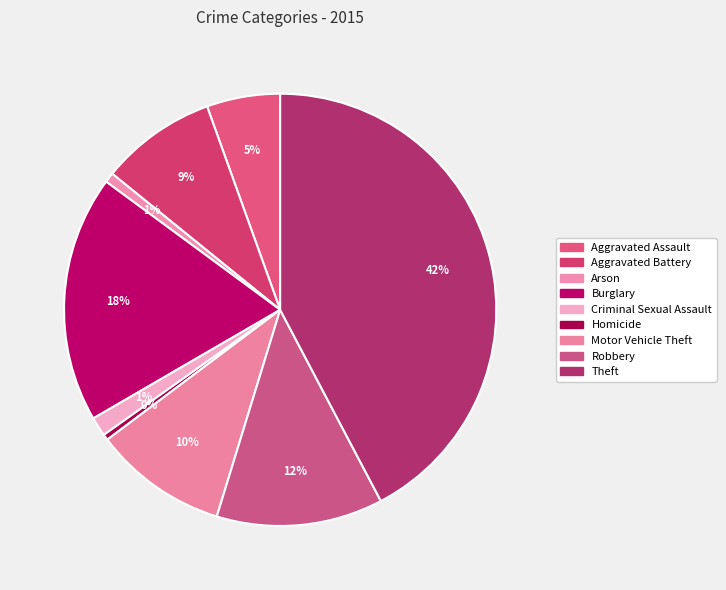

Does Aggravated Battery account for over 50% of the chart?

No